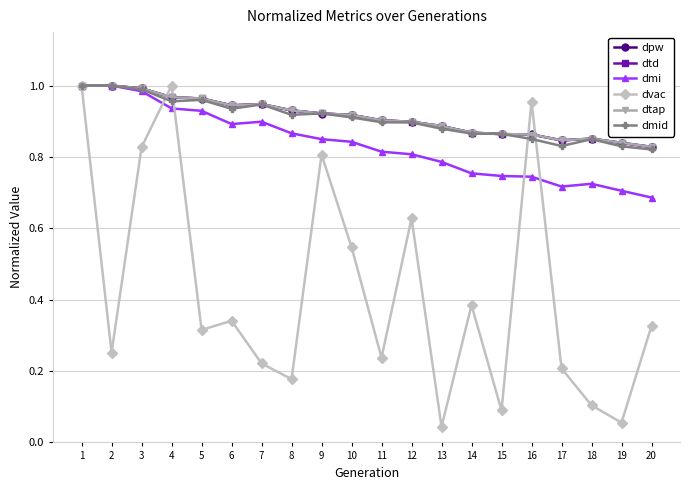

Is this an area chart (filled region under the line)?

No